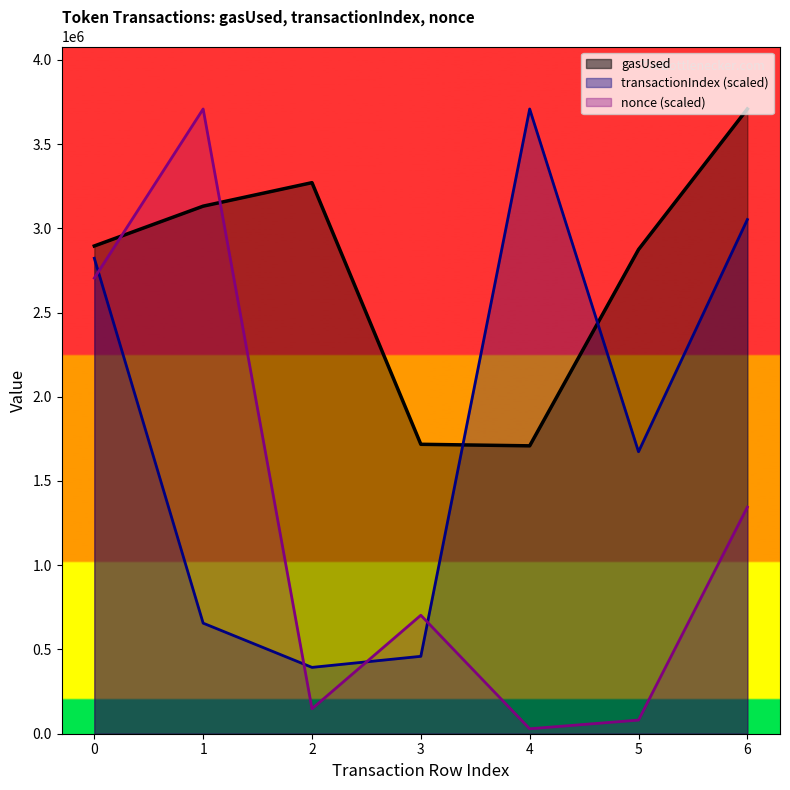

Read the gasUsed value at 4.

1708677.0